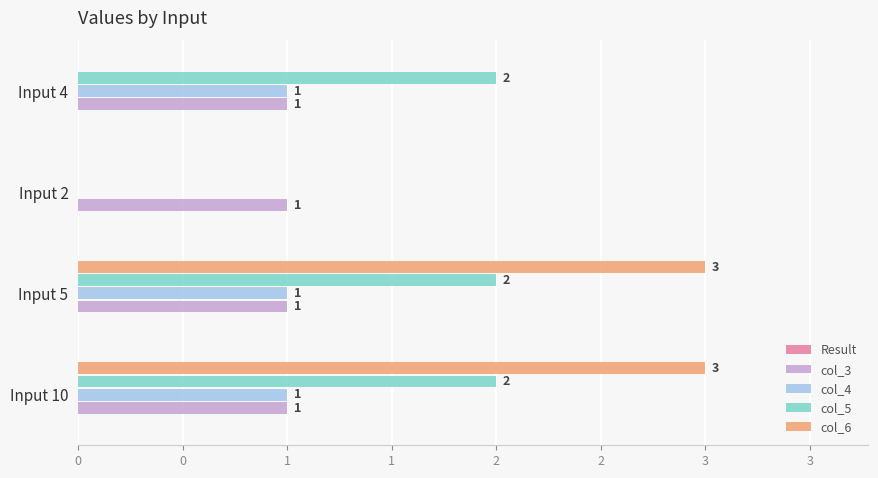

How many bars are there in total?

20